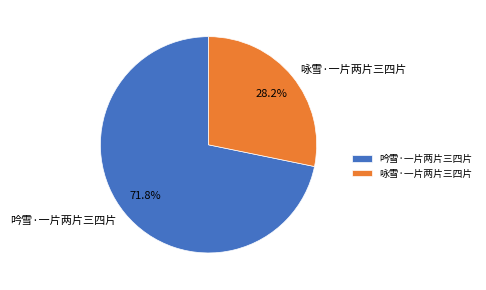

How many segments does this pie chart have?

2